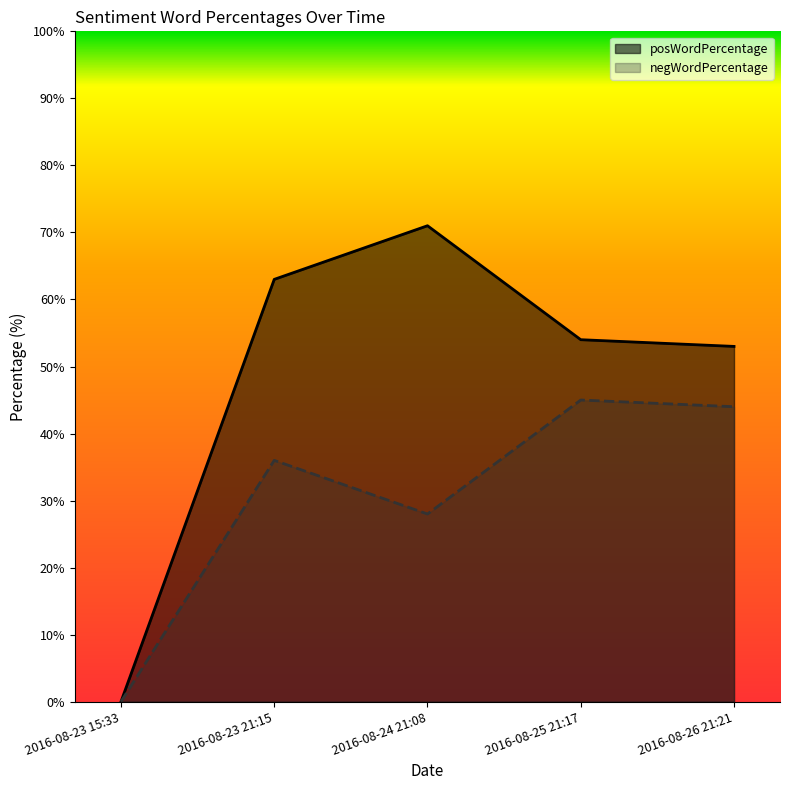

True or false: posWordPercentage has more than 1 interior local peaks.

False